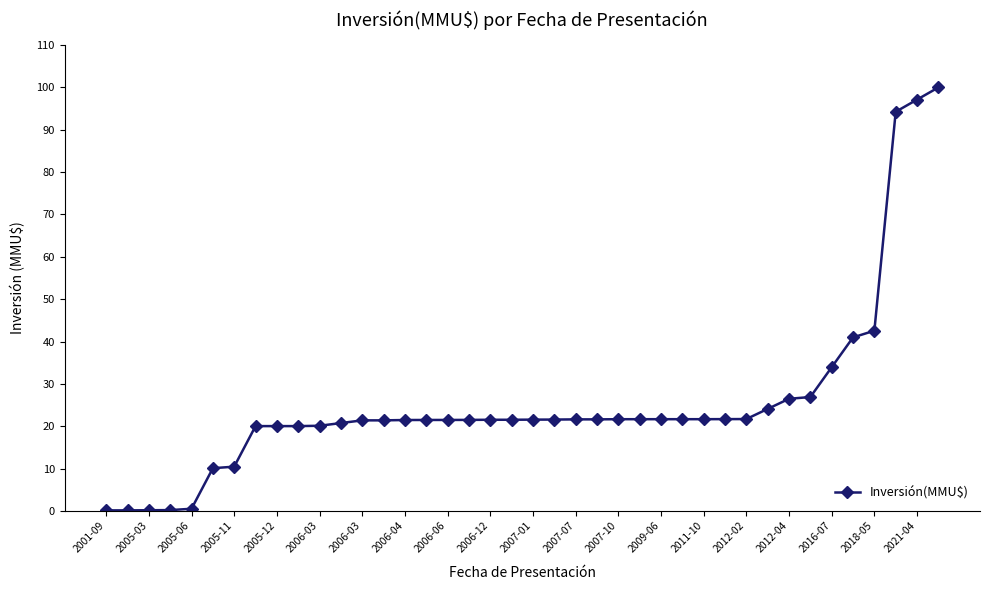

How many data points does each series have?

40